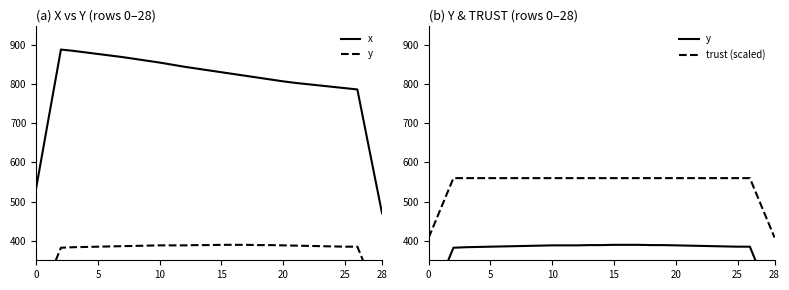

The value of y at 25 is 384.8. True or false?

True